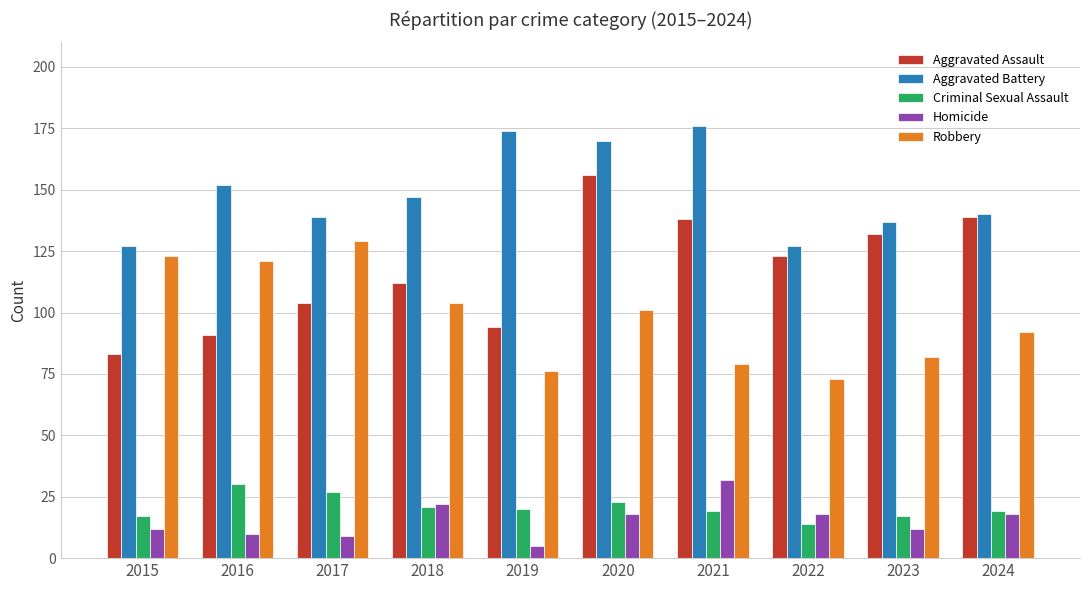

Which category has the lowest value in the Homicide series?

2019